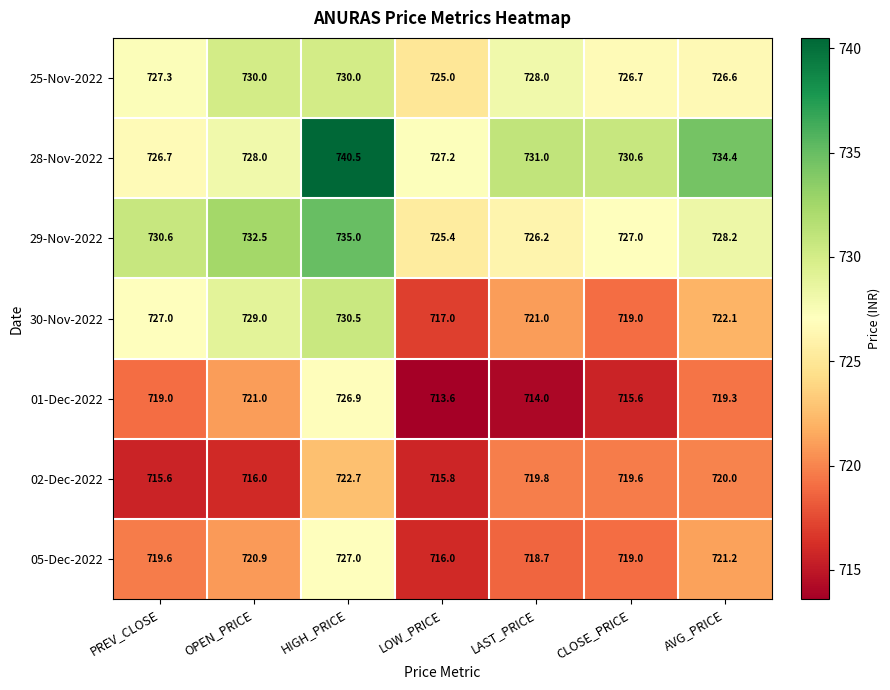

True or false: 02-Dec-2022 has a value of 464.1 at PREV_CLOSE.

False